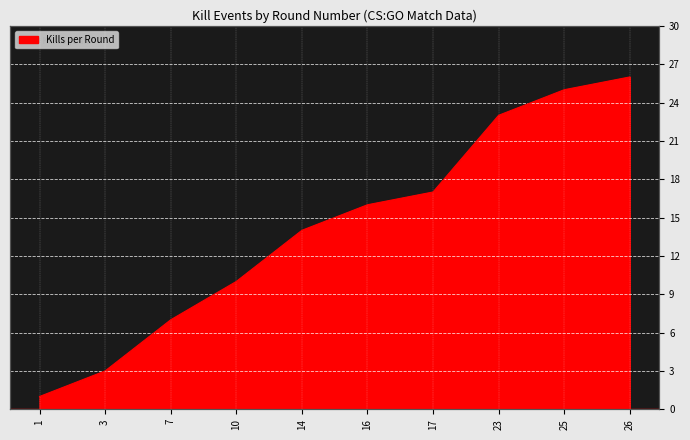

True or false: the data shows 4 at 3.

False